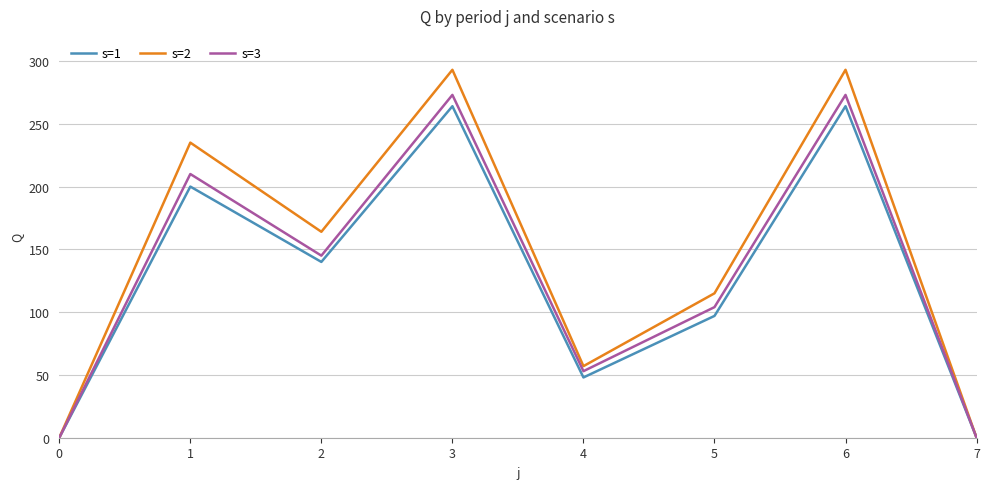

What is the difference between the highest and lowest values at 5?

18